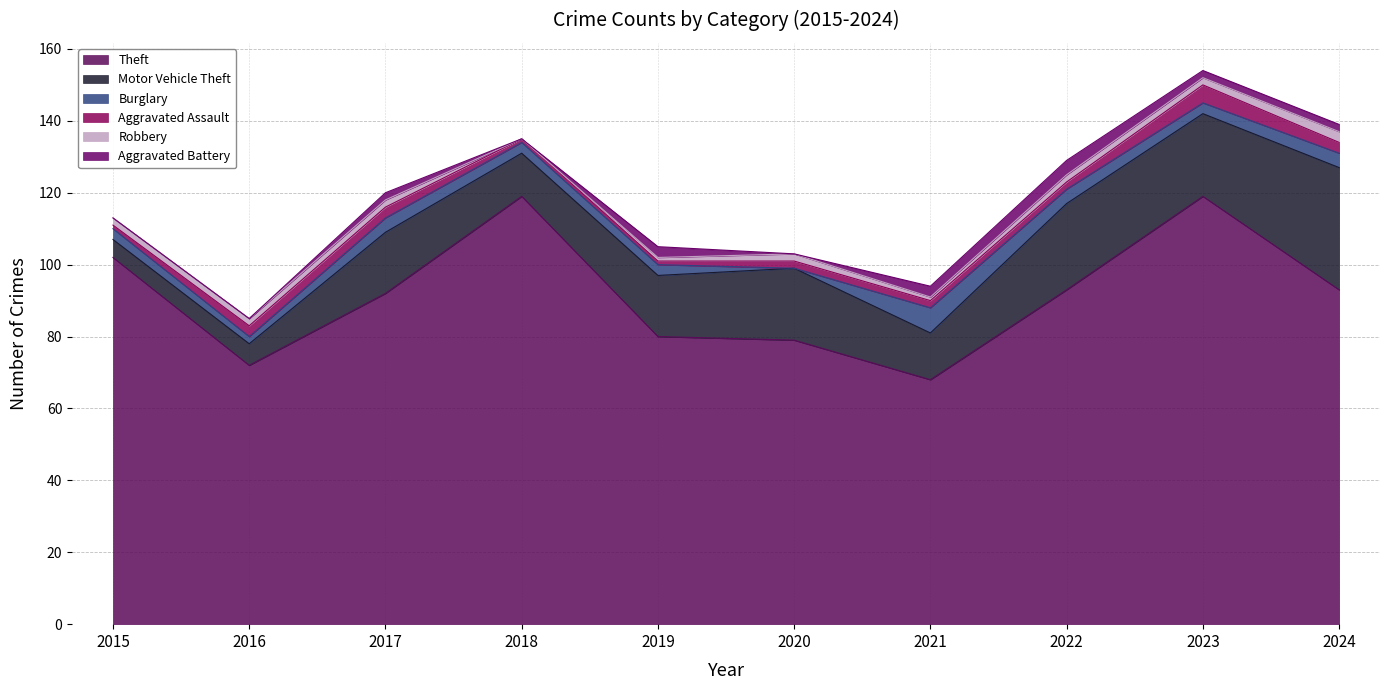

Which series has the largest total across all categories?

Theft